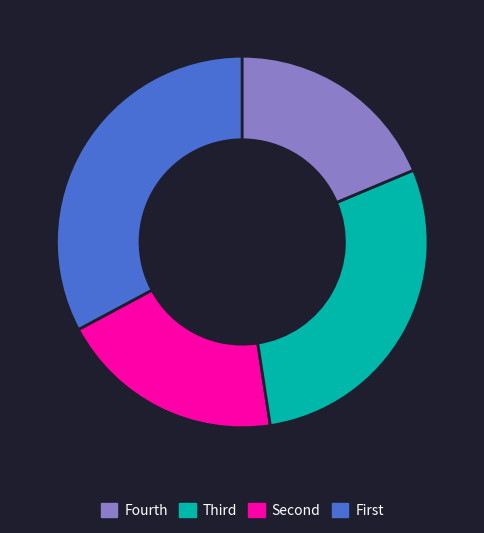

Is there a majority slice in this chart?

No